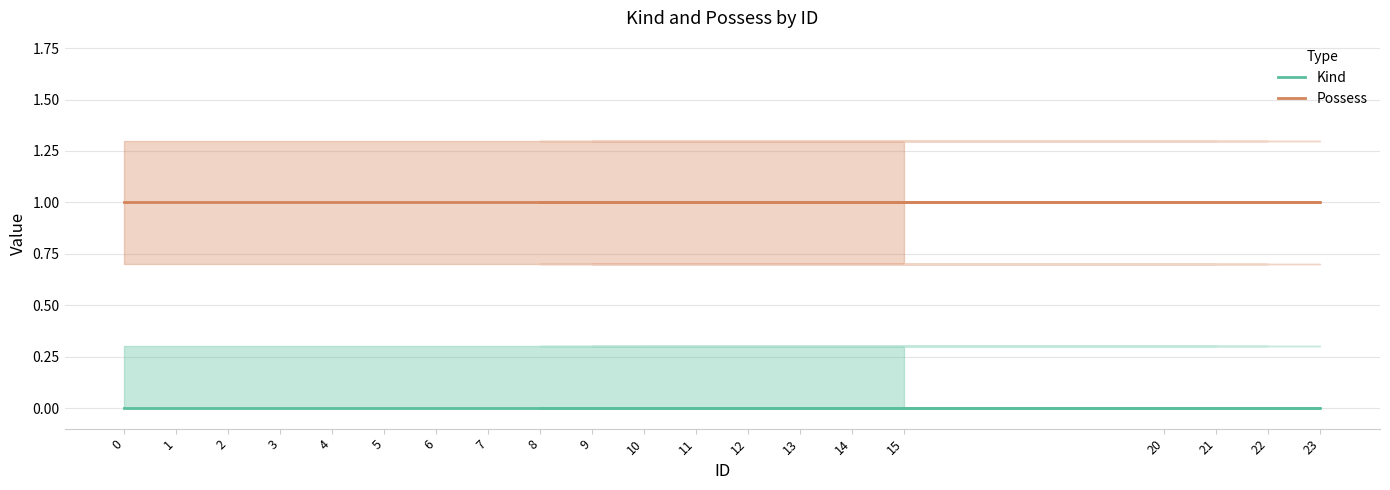

How many lines are shown in the chart?

2